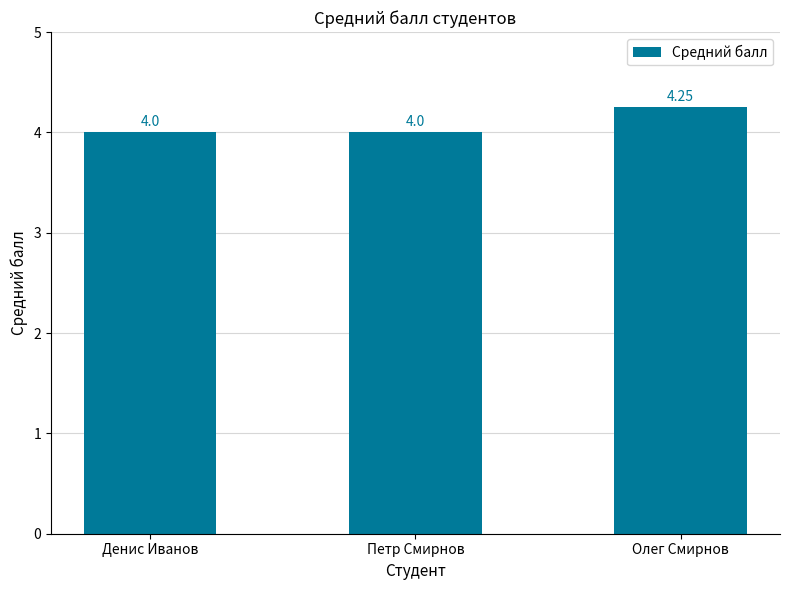

What is the ratio of the value at Петр Смирнов to the value at Олег Смирнов?

0.9